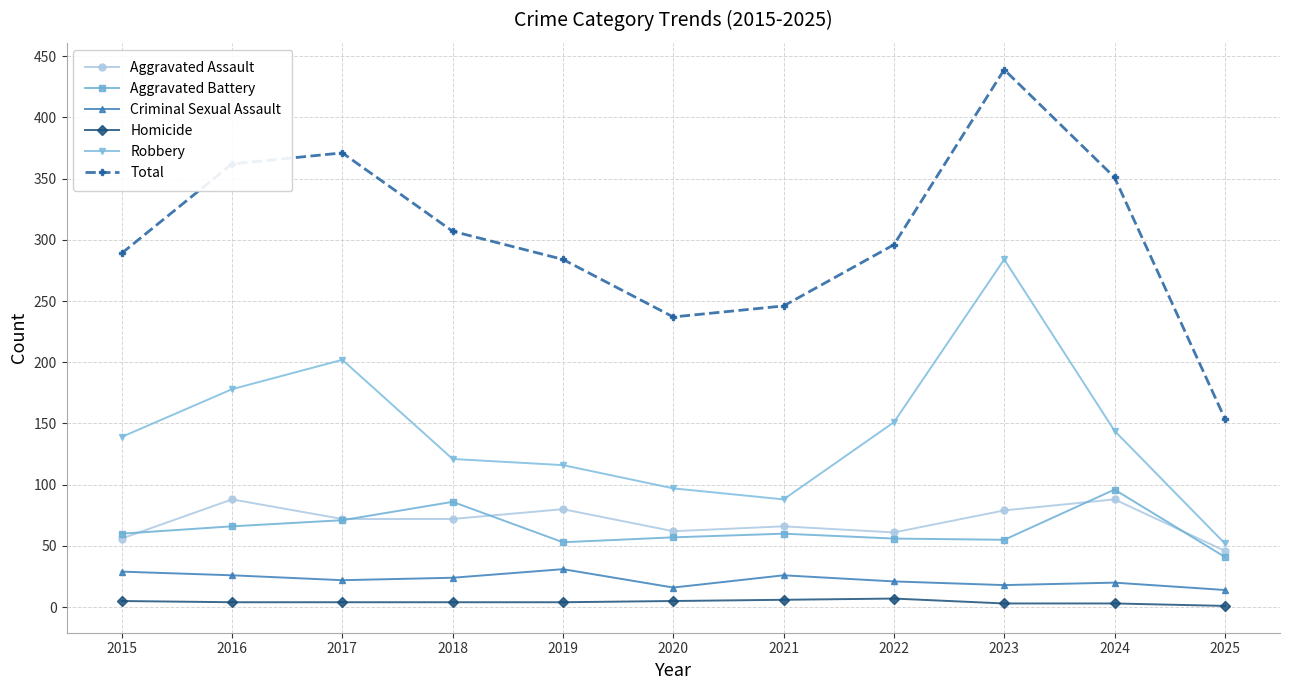

At 2019, list the series in order from smallest to largest.

Homicide, Criminal Sexual Assault, Aggravated Battery, Aggravated Assault, Robbery, Total